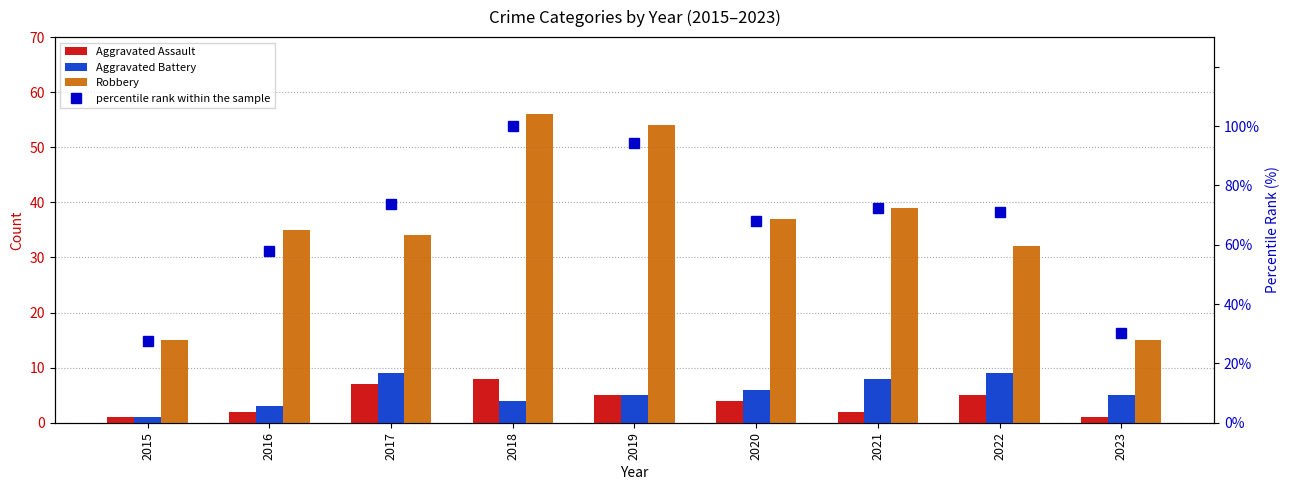

Rank the categories by Aggravated Assault value from lowest to highest.

2015, 2023, 2016, 2021, 2020, 2019, 2022, 2017, 2018